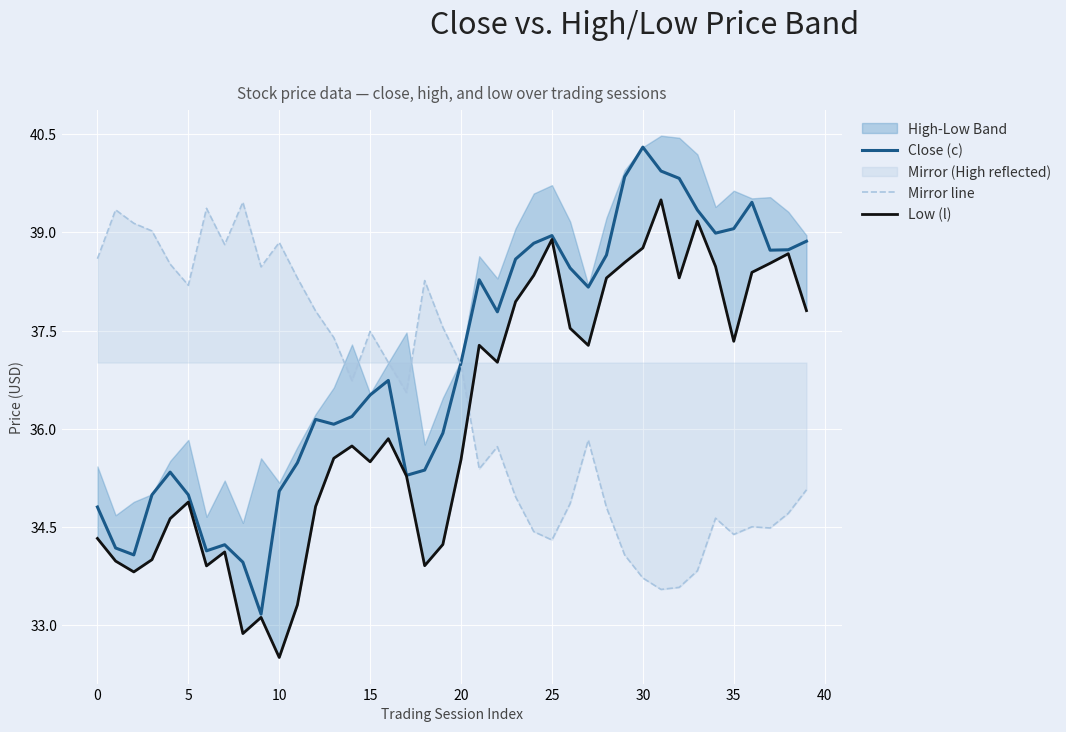

Reading right to left, what are all the values shown in this chart?

Close (c): 38.9	38.7	38.7	39.5	39.1	39.0	39.3	39.8	39.9	40.3	39.9	38.7	38.2	38.5	39.0	38.8	38.6	37.8	38.3	37.0	35.9	35.4	35.3	36.7	36.5	36.2	36.1	36.1	35.5	35.0	33.2	34.0	34.2	34.1	35.0	35.3	35.0	34.1	34.2	34.8
Mirror line: 35.1	34.7	34.5	34.5	34.4	34.6	33.8	33.6	33.5	33.7	34.1	34.8	35.8	34.9	34.3	34.4	35.0	35.7	35.4	37.0	37.6	38.3	36.6	37.0	37.5	36.7	37.4	37.8	38.3	38.8	38.5	39.5	38.8	39.4	38.2	38.5	39.0	39.1	39.3	38.6
Low (l): 37.8	38.7	38.5	38.4	37.3	38.5	39.2	38.3	39.5	38.8	38.5	38.3	37.3	37.5	38.9	38.3	37.9	37.0	37.3	35.5	34.2	33.9	35.3	35.8	35.5	35.7	35.6	34.8	33.3	32.5	33.1	32.9	34.1	33.9	34.9	34.6	34.0	33.8	34.0	34.3